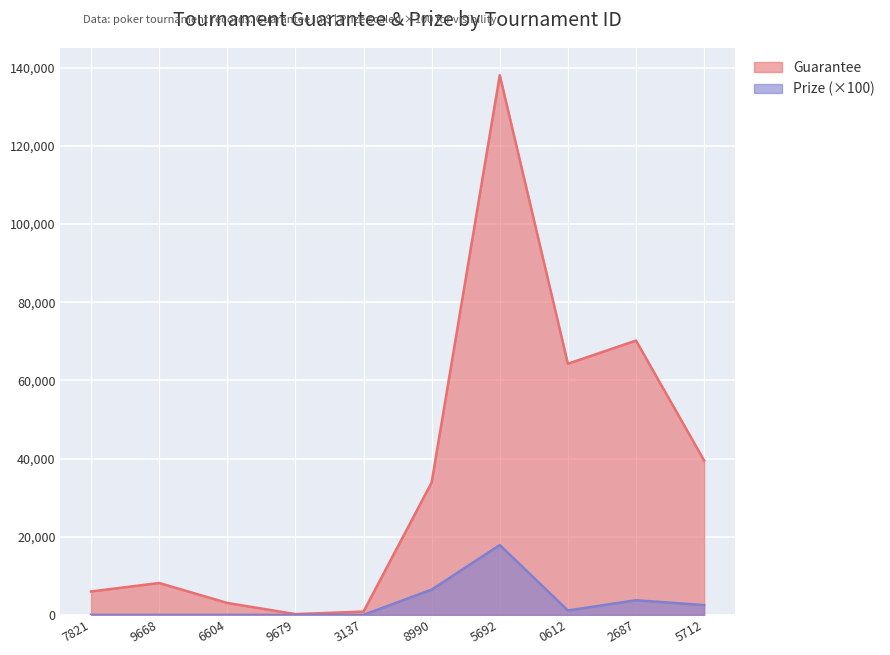

The Guarantee series shows 39500 at 5712. True or false?

True